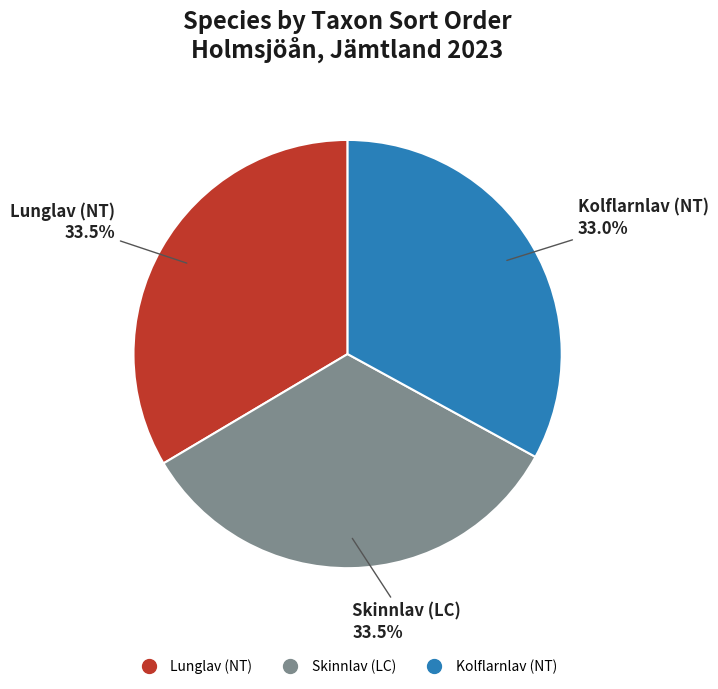

What is the smallest slice in the pie chart?

Kolflarnlav (NT)